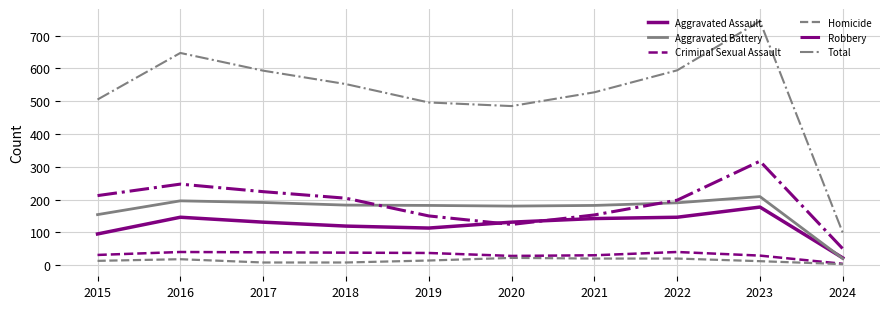

At which category is the sum across all series the highest?

2023